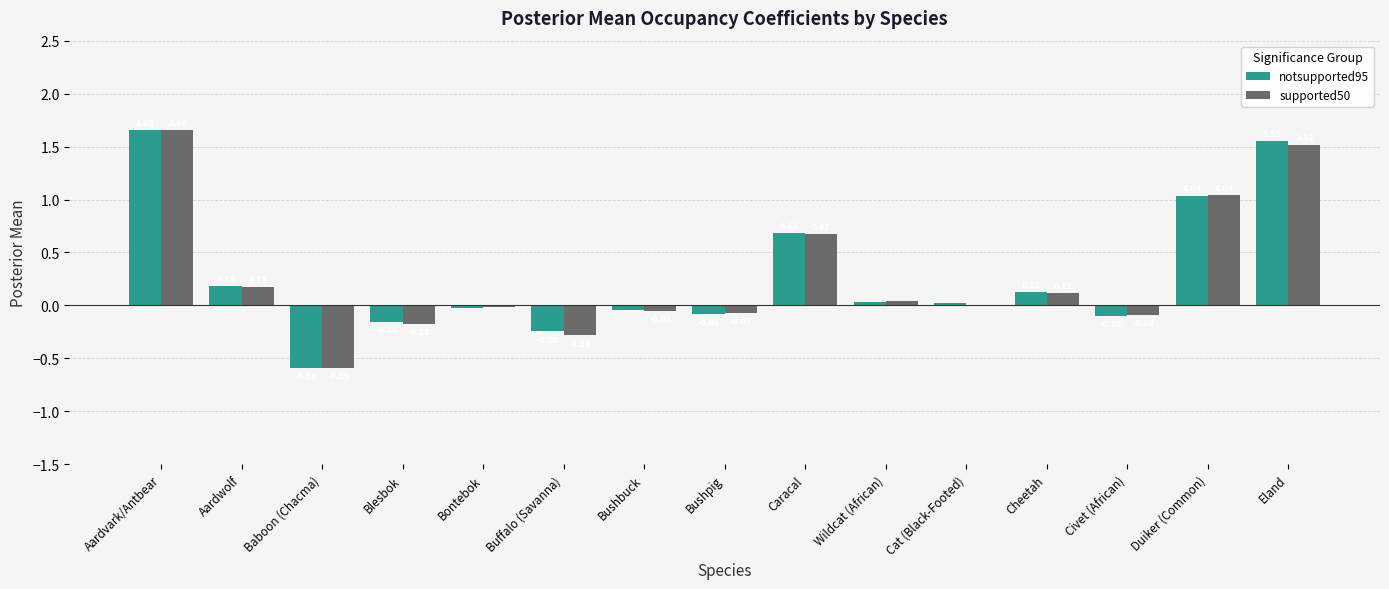

Which label corresponds to the largest value in the chart?

Aardvark/Antbear